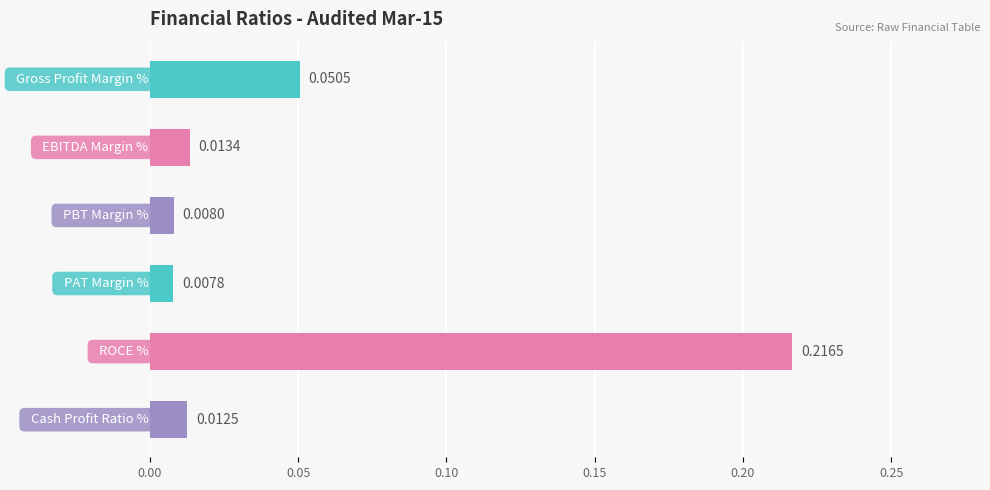

What is the maximum value shown in the chart?

0.2